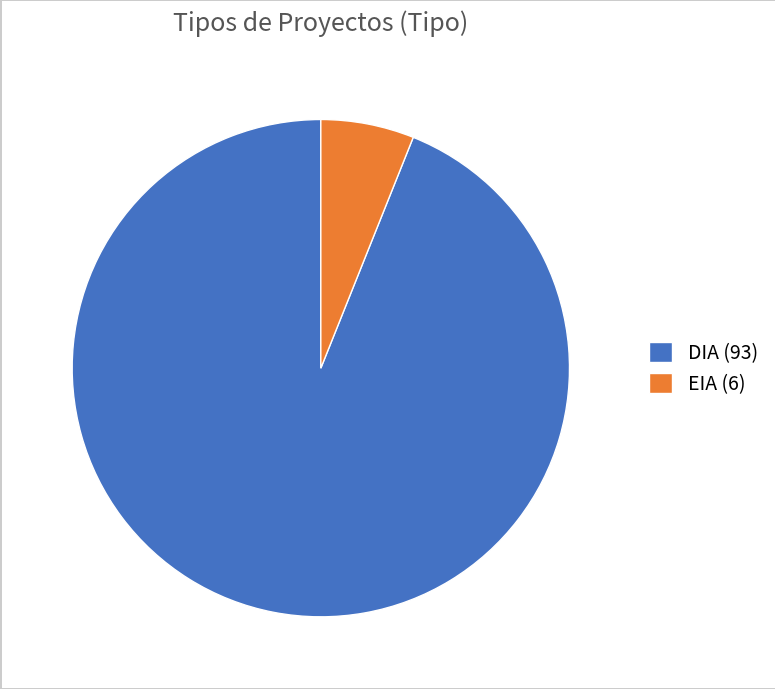

Which category has the smallest portion of the pie?

EIA